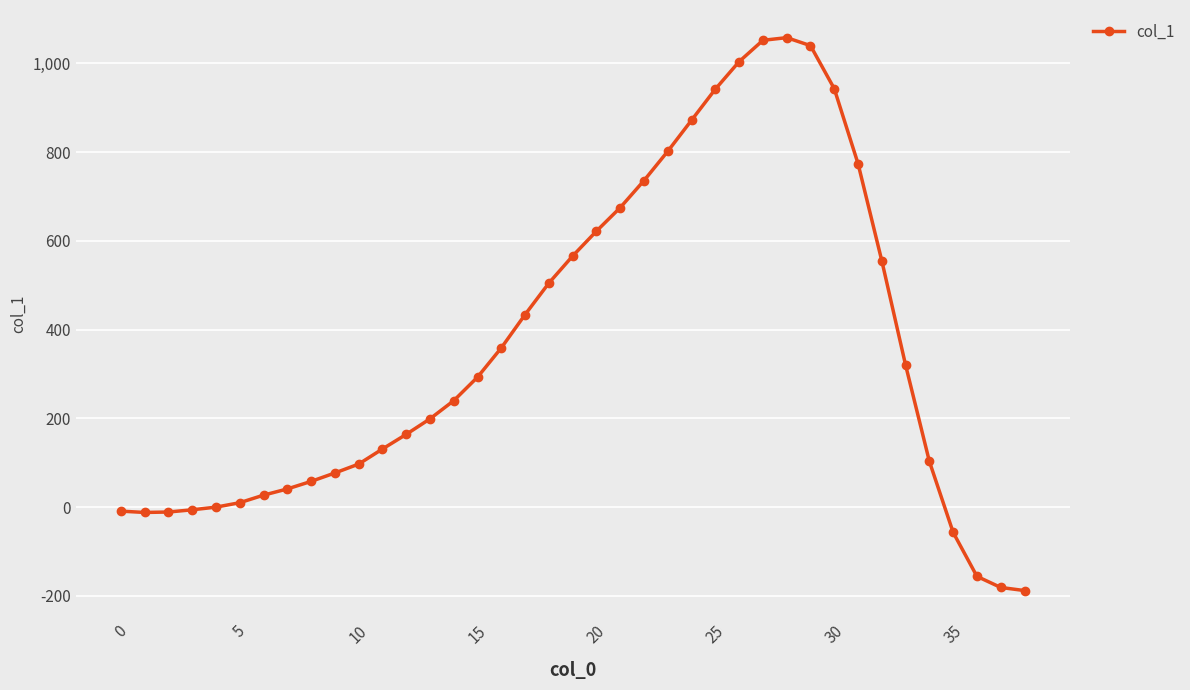

What is the minimum value shown in the chart?

-188